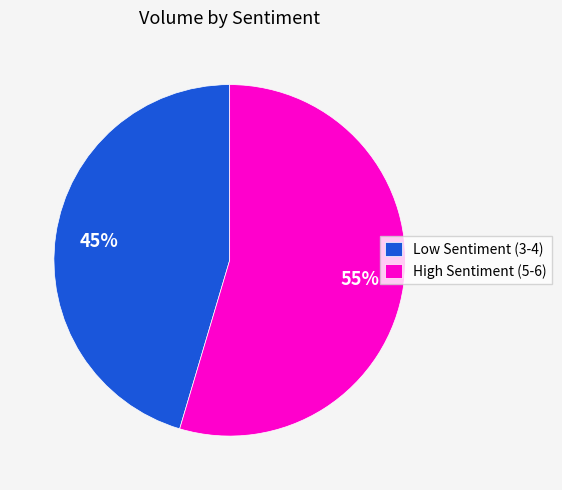

What is the majority slice?

High Sentiment (5-6)